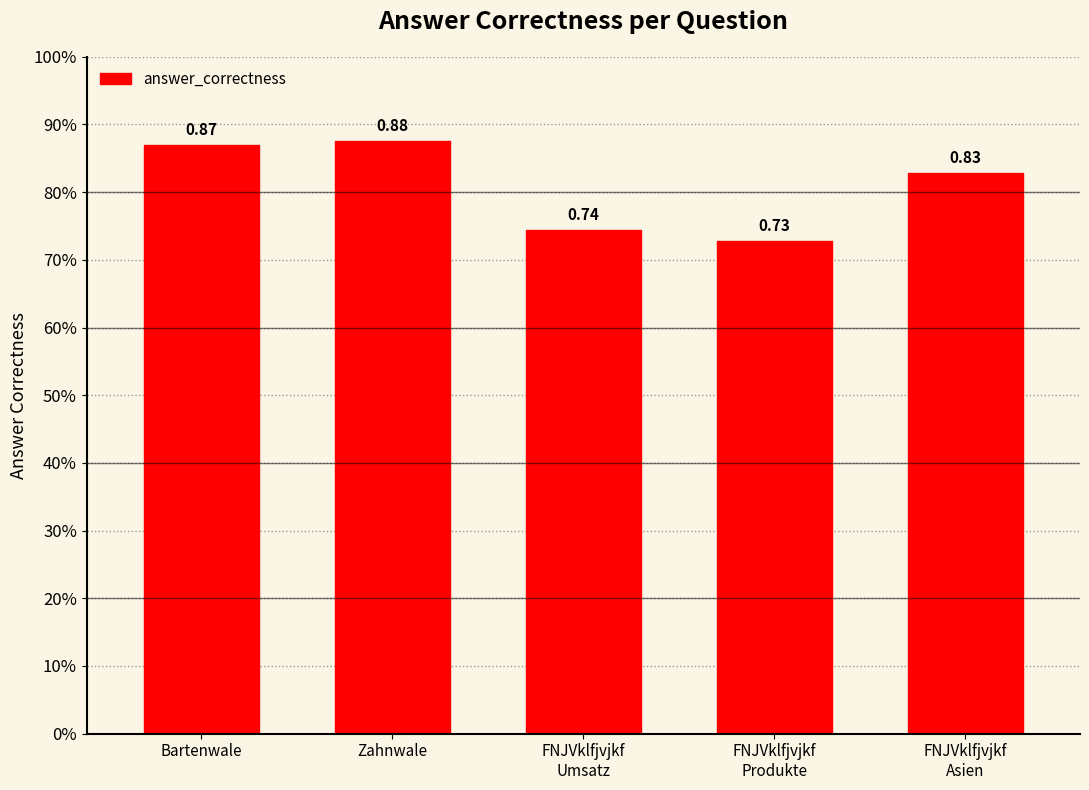

At which category does the chart reach its minimum across all series?

FNJVklfjvjkf
Produkte